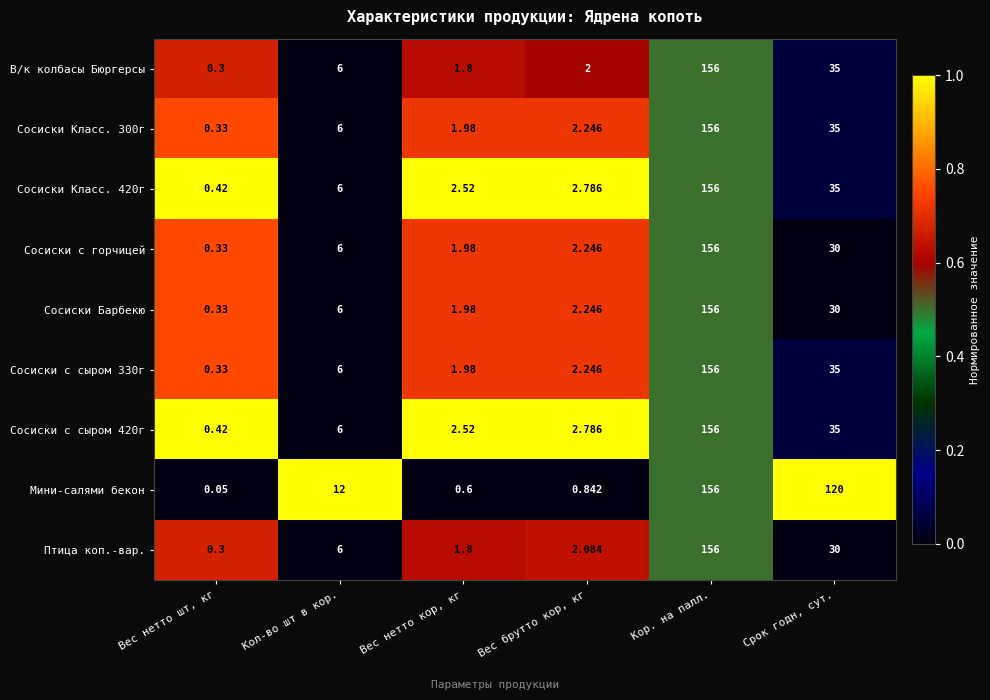

Rank the categories by Сосиски Класс. 420г value from lowest to highest.

Вес нетто шт, кг, Вес нетто кор, кг, Вес брутто кор, кг, Кол-во шт в кор., Срок годн, сут., Кор. на палл.